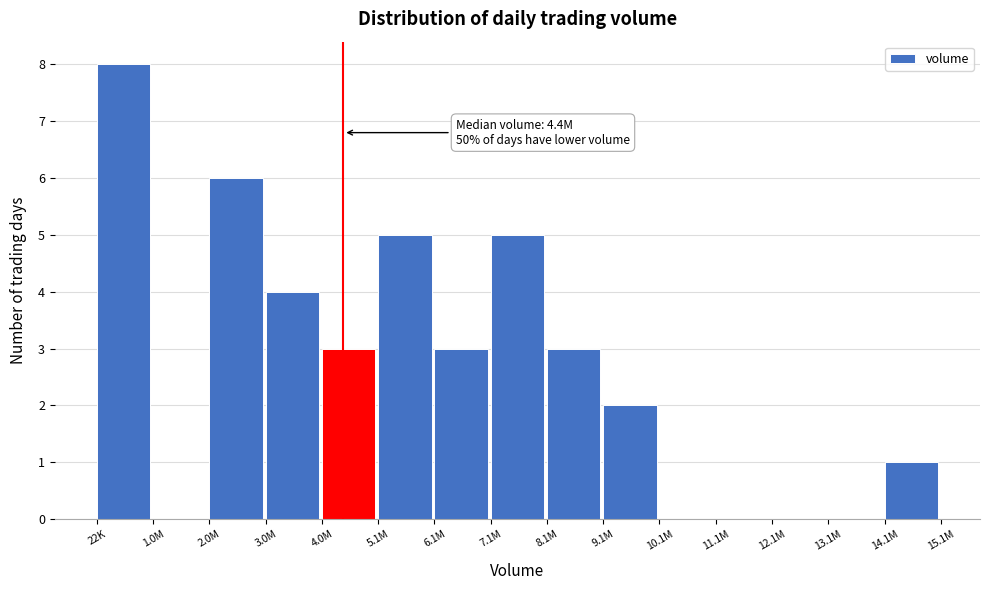

Reading left to right, extract all data points from this chart.

22K=8	1.0M=0	2.0M=6	3.0M=4	4.0M=3	5.1M=5	6.1M=3	7.1M=5	8.1M=3	9.1M=2	10.1M=0	11.1M=0	12.1M=0	13.1M=0	14.1M=1